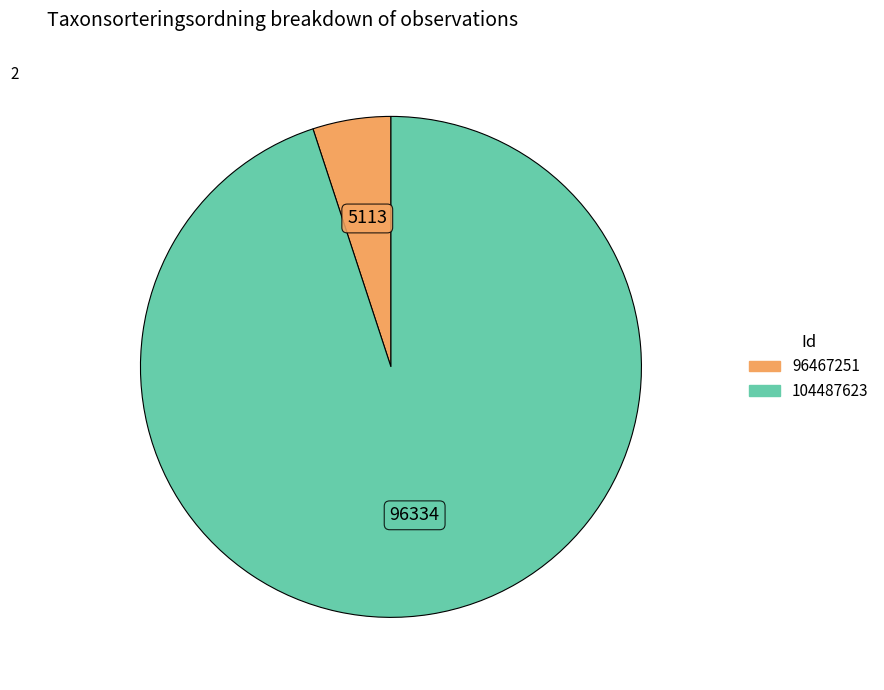

Do 96467251 and 104487623 together represent more than half of the pie?

Yes